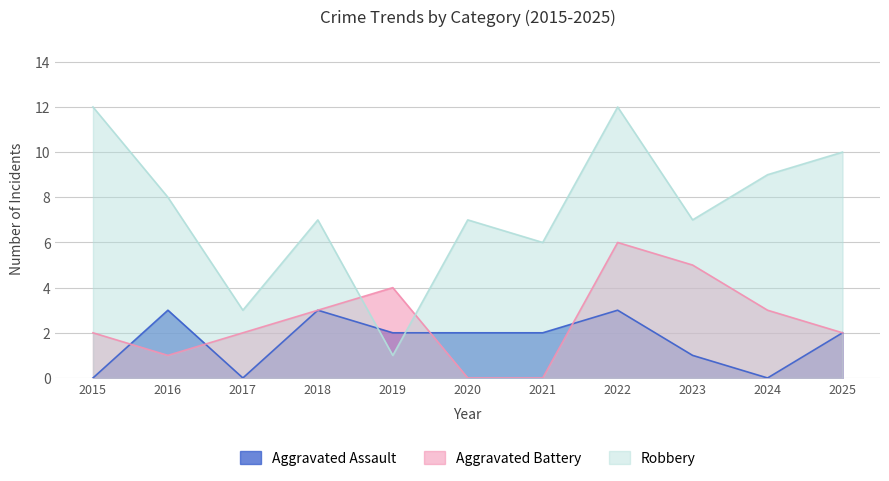

What is the value of the Aggravated Battery point at the 8th from the left?

6